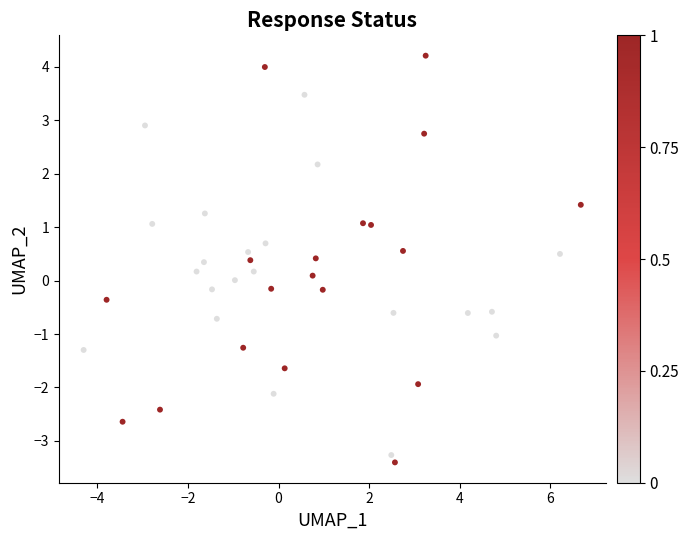

What is the range of Y values (max minus min)?

7.6